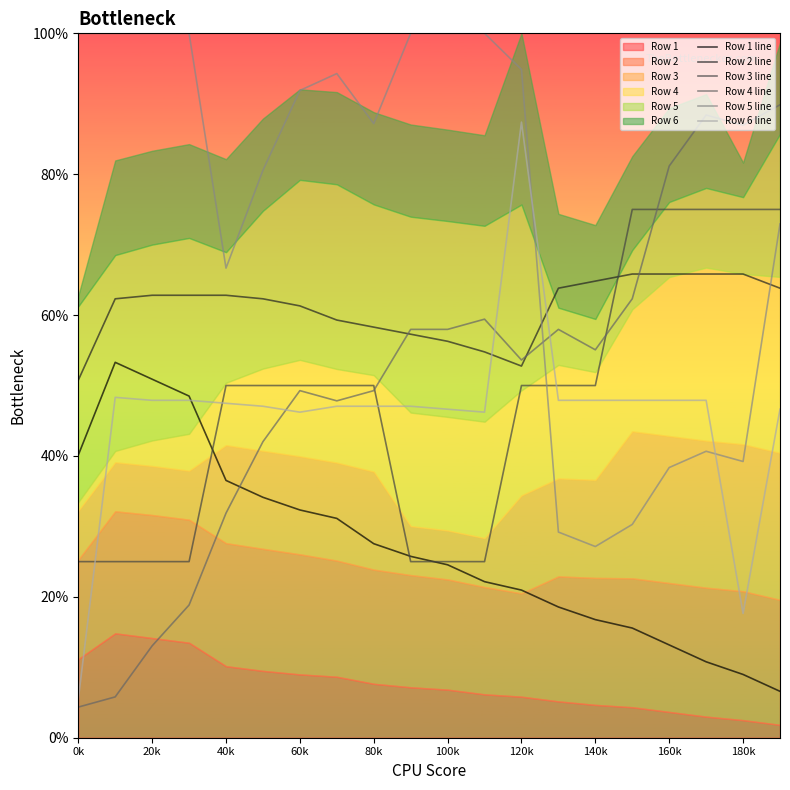

Read the Row 4 line value at 180k.

0.9